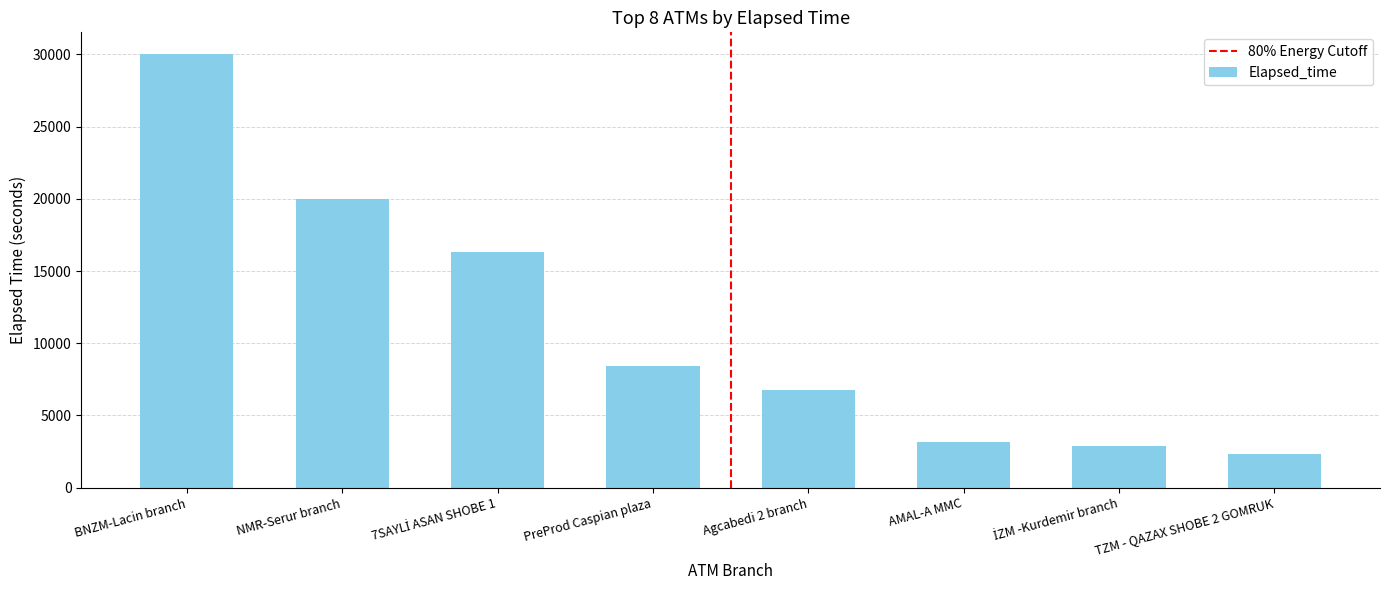

Read the value at AMAL-A MMC.

3180